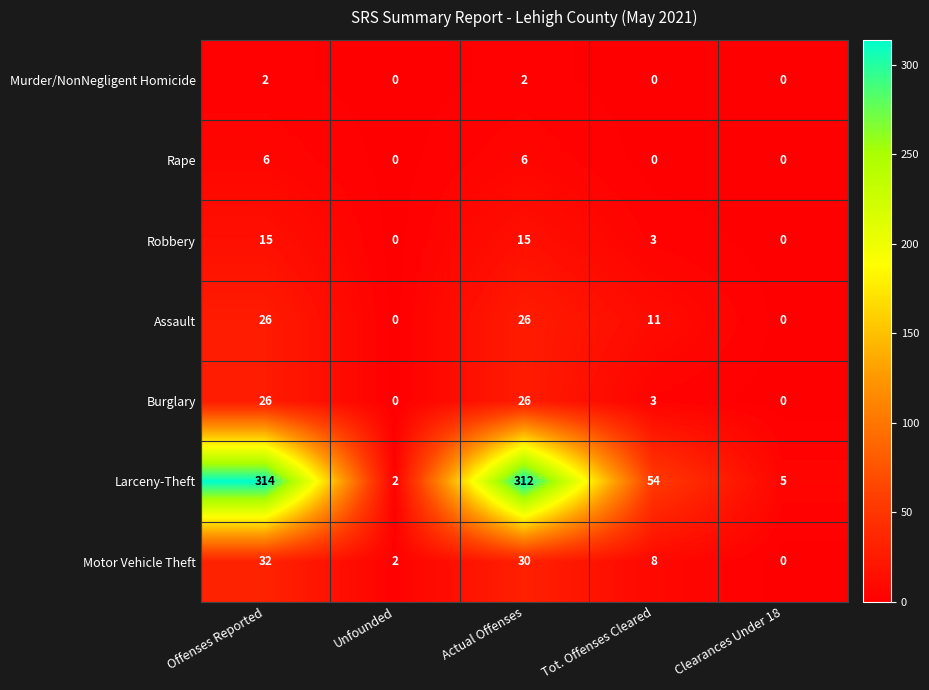

List the labels in order of Larceny-Theft value, smallest first.

Unfounded, Clearances Under 18, Tot. Offenses Cleared, Actual Offenses, Offenses Reported